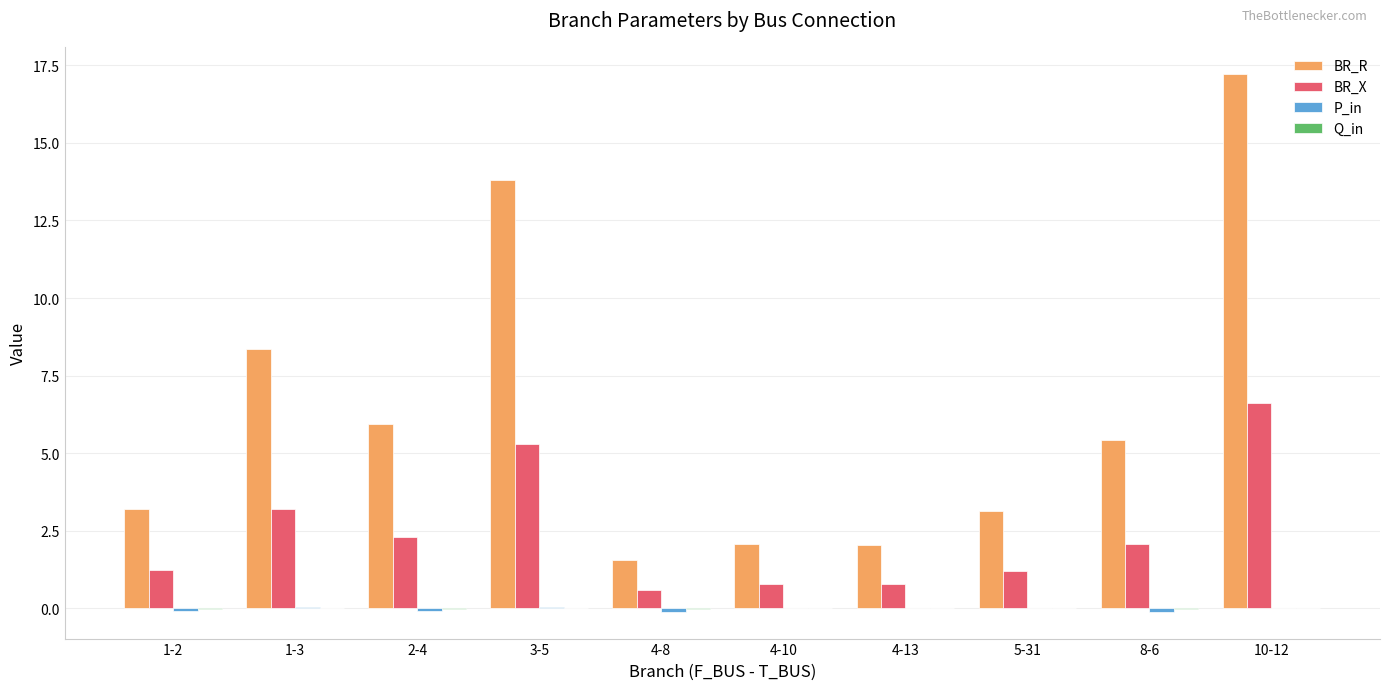

Which series changed the most between 2-4 and 10-12?

BR_R